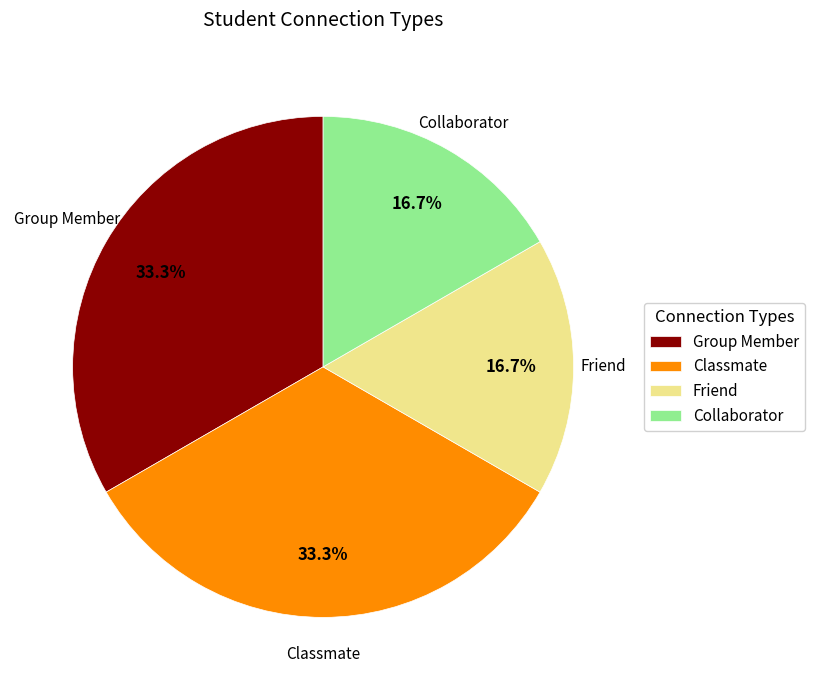

Do Group Member and Classmate together represent more than half of the pie?

Yes